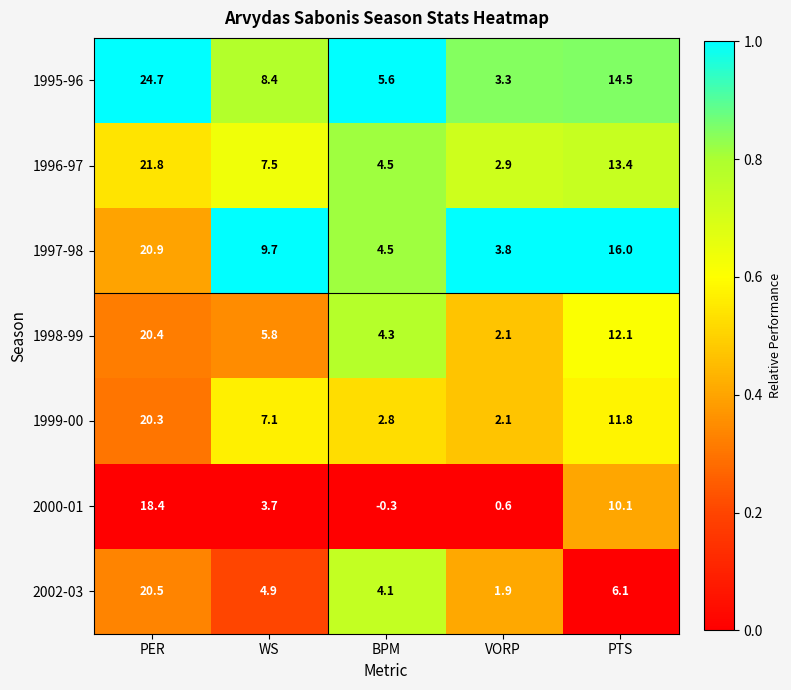

What is the total value across all series at PTS?

84.0